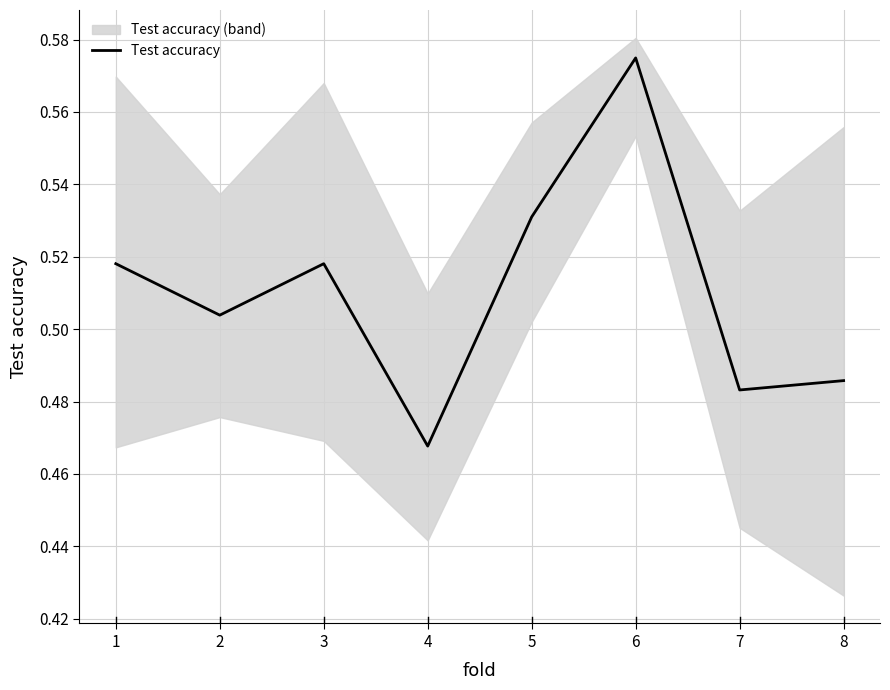

True or false: there are more than 1 points higher than both neighbors.

True